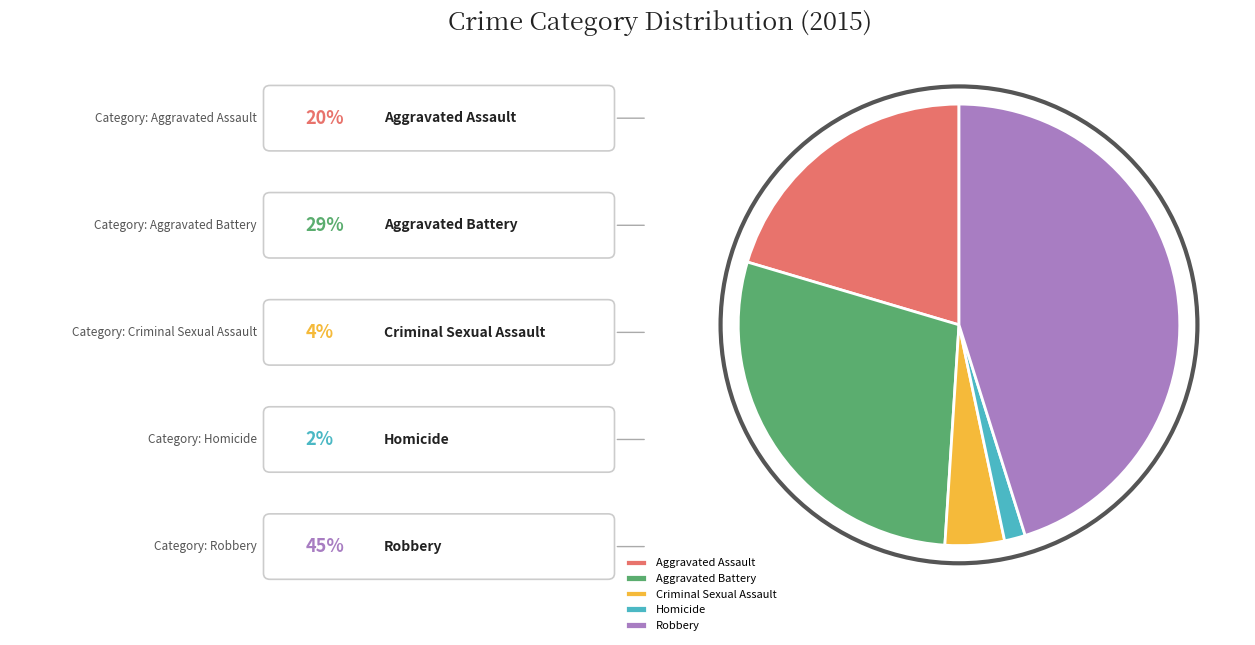

Is it true that Criminal Sexual Assault is 4% of the pie?

True